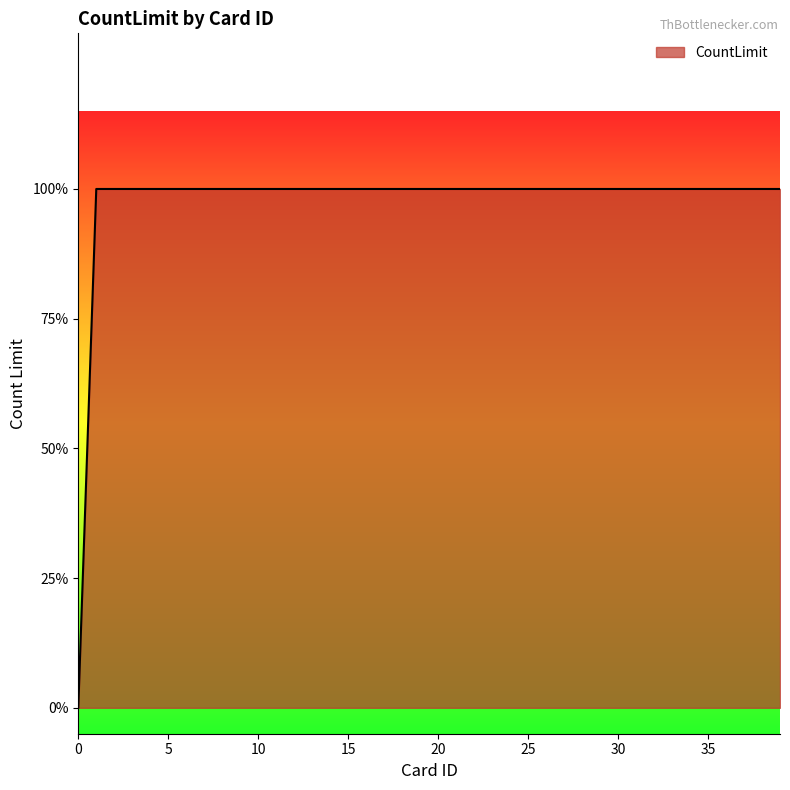

Reading left to right, extract all data points from this chart.

0=0	1=1	2=1	3=1	4=1	5=1	6=1	7=1	8=1	9=1	10=1	11=1	12=1	13=1	14=1	15=1	16=1	17=1	18=1	19=1	20=1	21=1	22=1	23=1	24=1	25=1	26=1	27=1	28=1	29=1	30=1	31=1	32=1	33=1	34=1	35=1	36=1	37=1	38=1	39=1